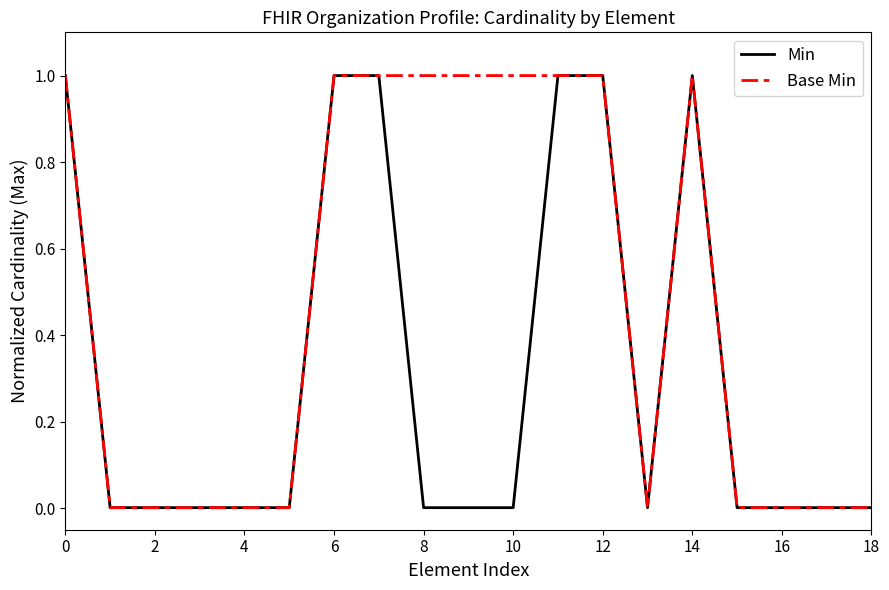

Count the number of data series in this chart.

2